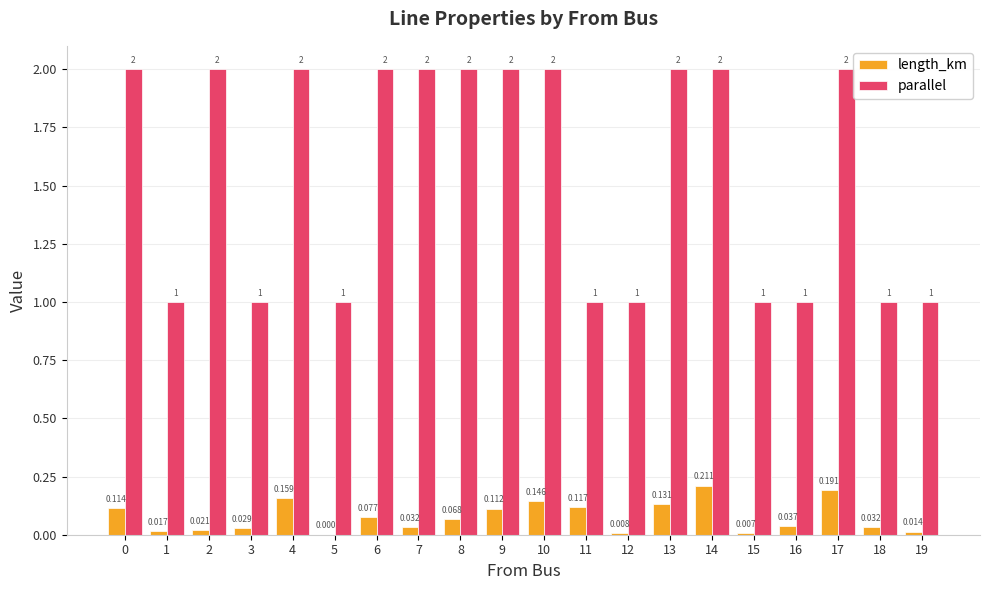

Is the value of length_km at 17 greater than the value of parallel at 13?

No